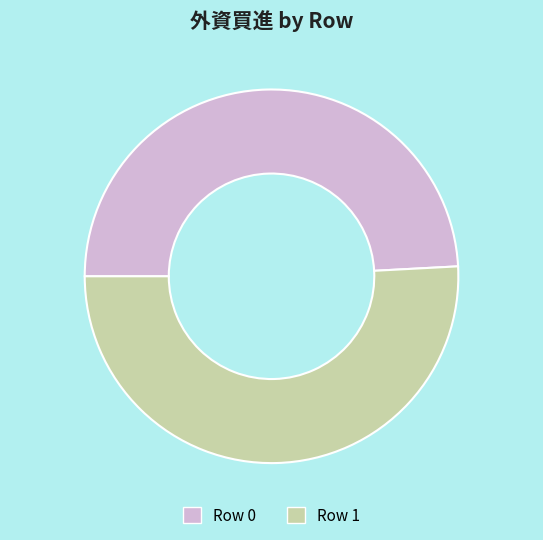

True or false: Row 0 accounts for 49% of the total.

True